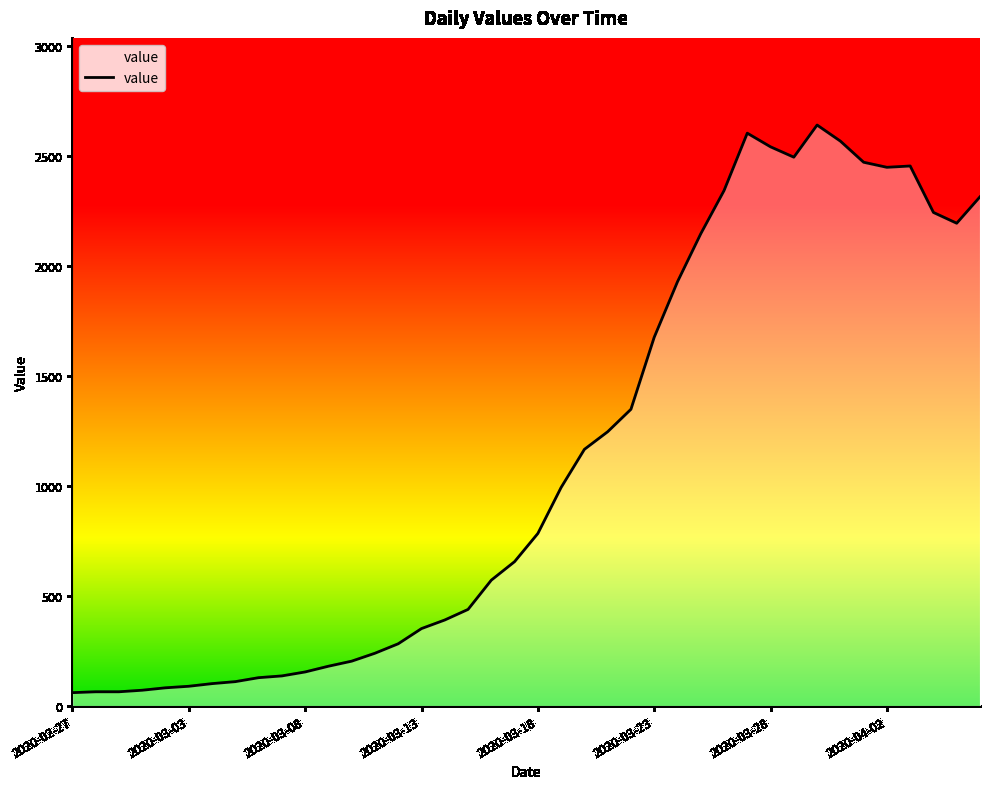

How many distinct data groups are displayed?

1